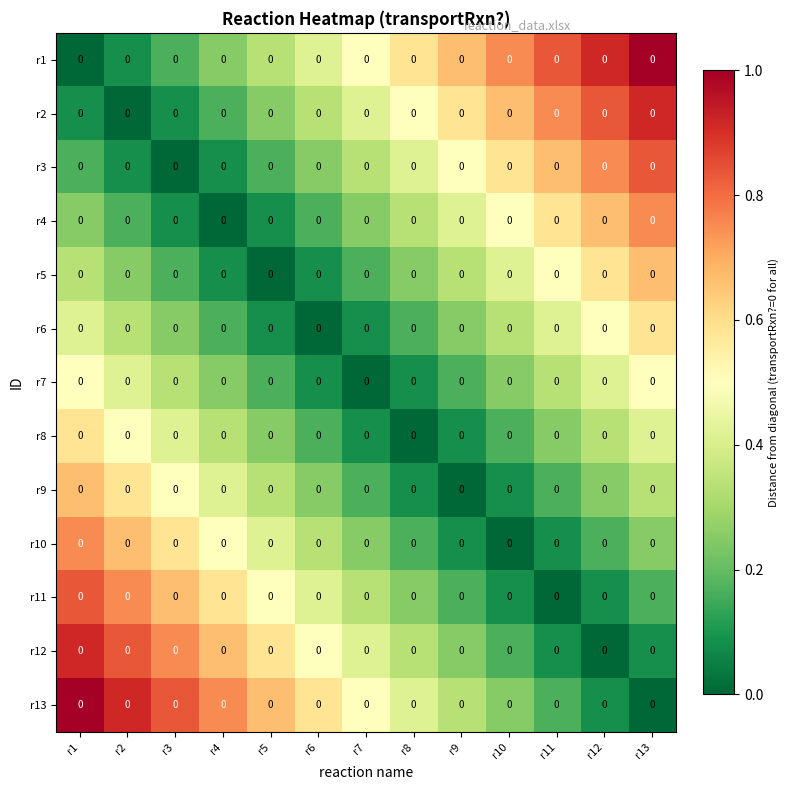

Count the number of data series in this chart.

13